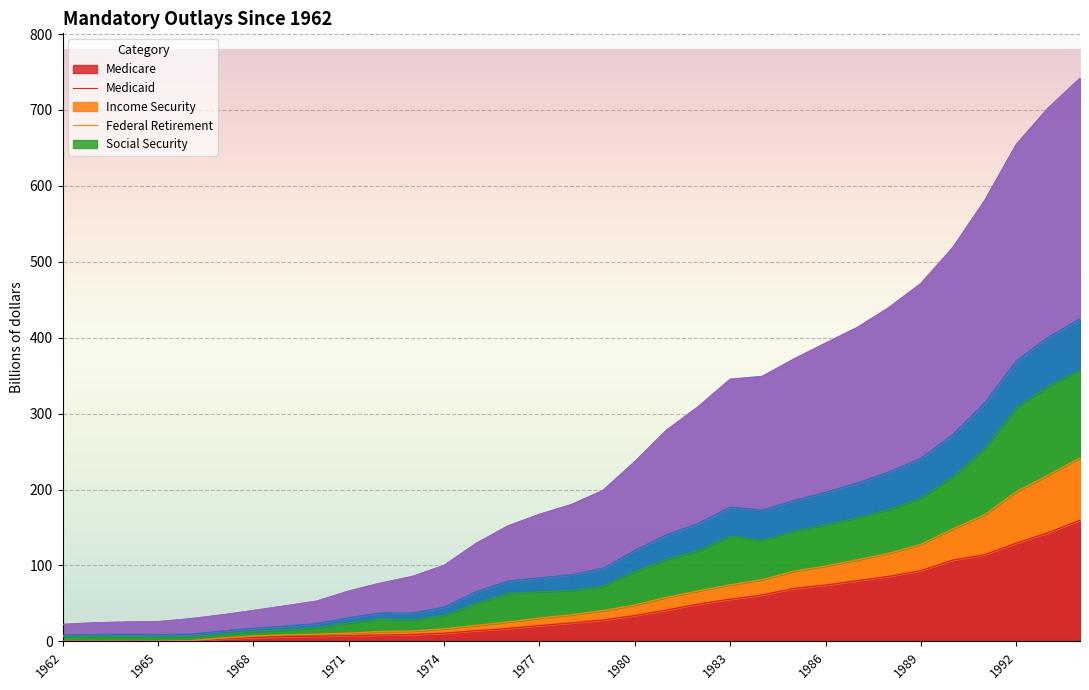

List the labels in order of Federal Retirement value, smallest first.

1962, 1963, 1964, 1965, 1966, 1967, 1968, 1969, 1970, 1971, 1972, 1973, 1974, 1975, 1976, 1977, 1978, 1979, 1980, 1981, 1982, 1983, 1984, 1985, 1986, 1987, 1988, 1989, 1990, 1991, 1992, 1993, 1994